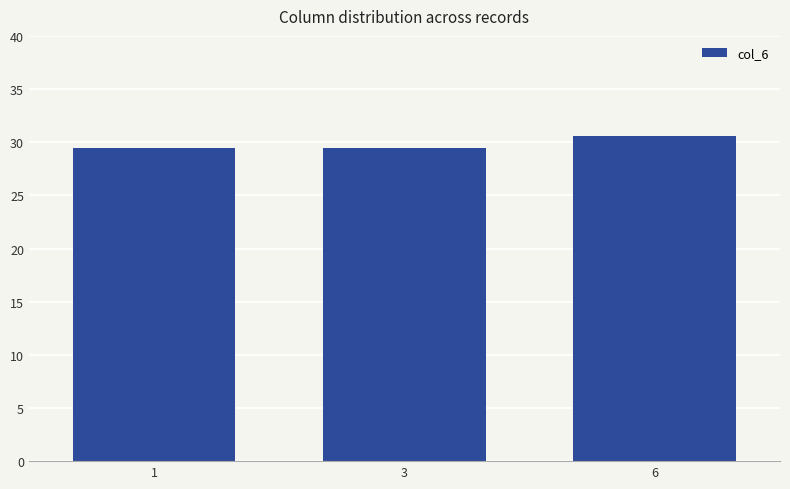

Between 1 and 6, which is larger?

6